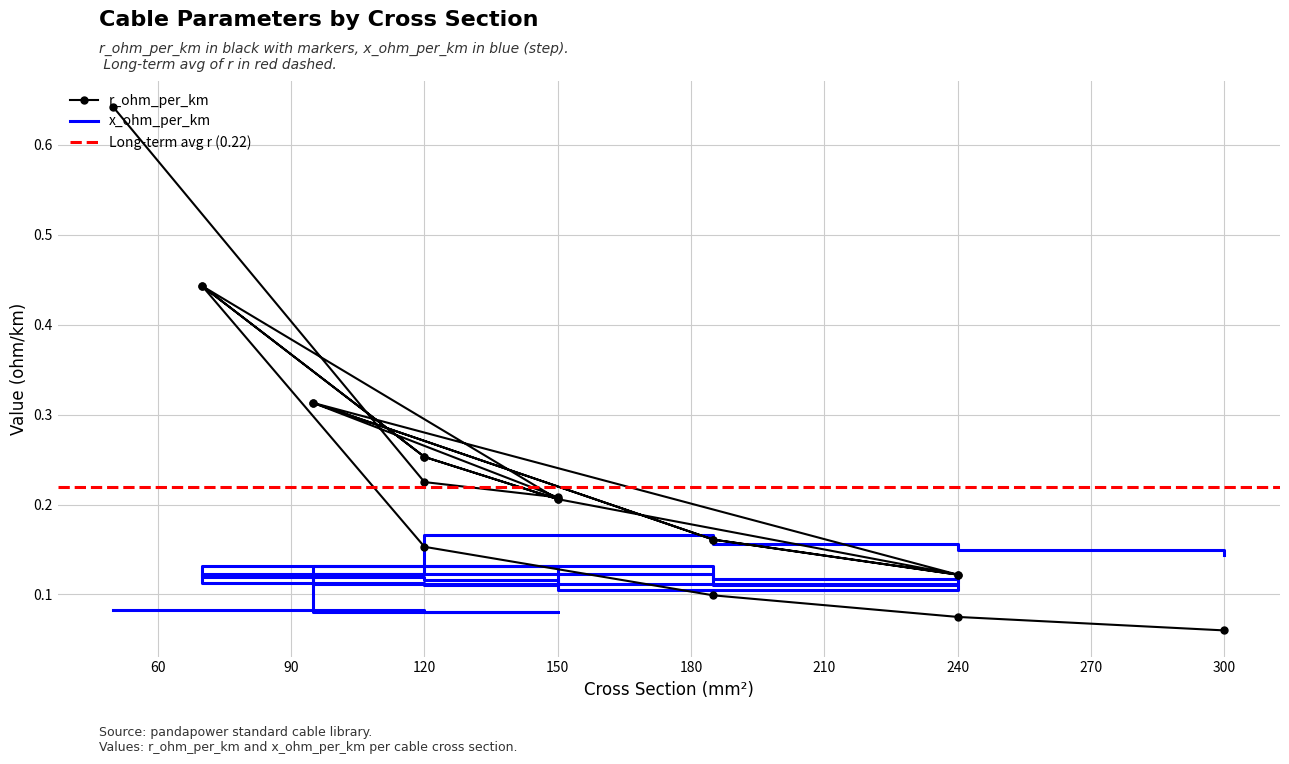

Rank the series at 150 from highest to lowest value.

r_ohm_per_km, x_ohm_per_km